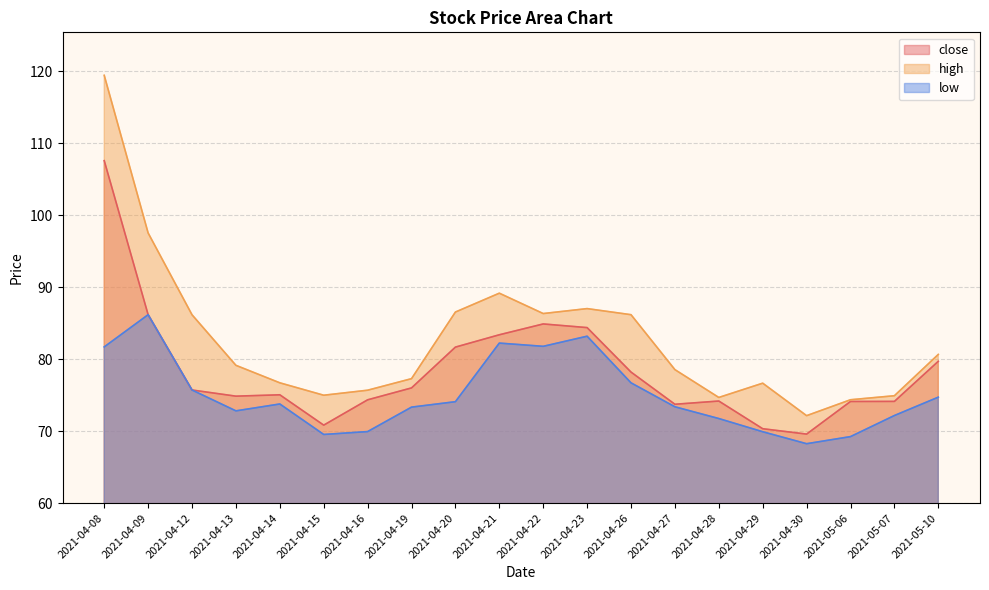

Which series has the widest spread of values?

high